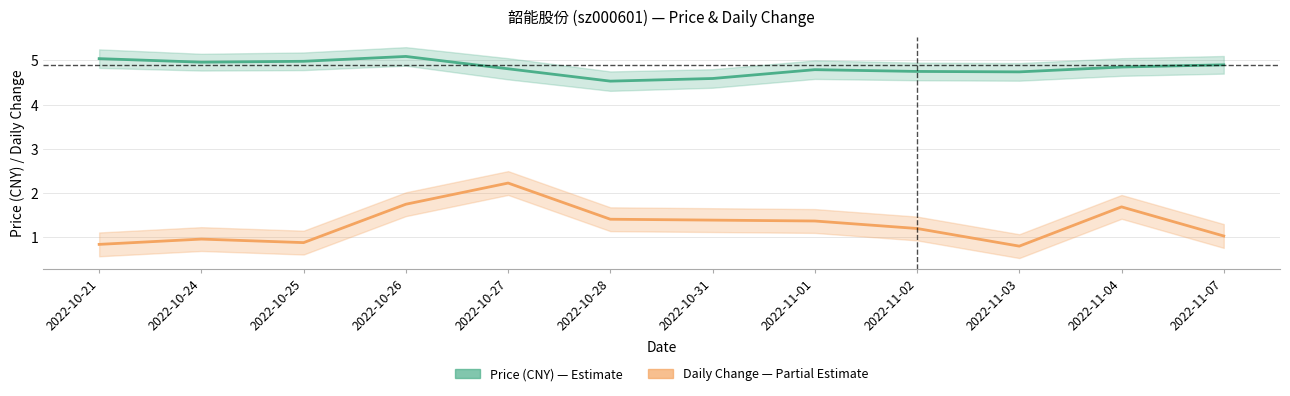

What is the label of the 12th point from the right?

2022-10-21